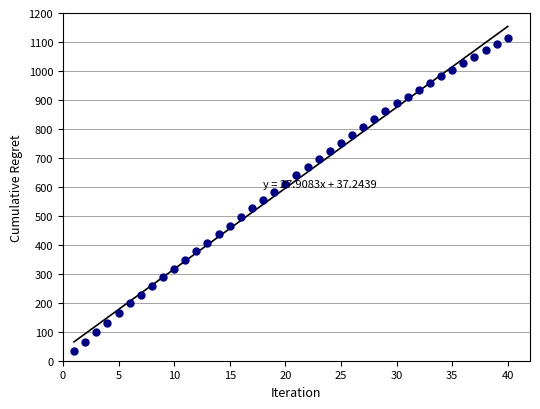

What is the range of Y values (max minus min)?

1080.1